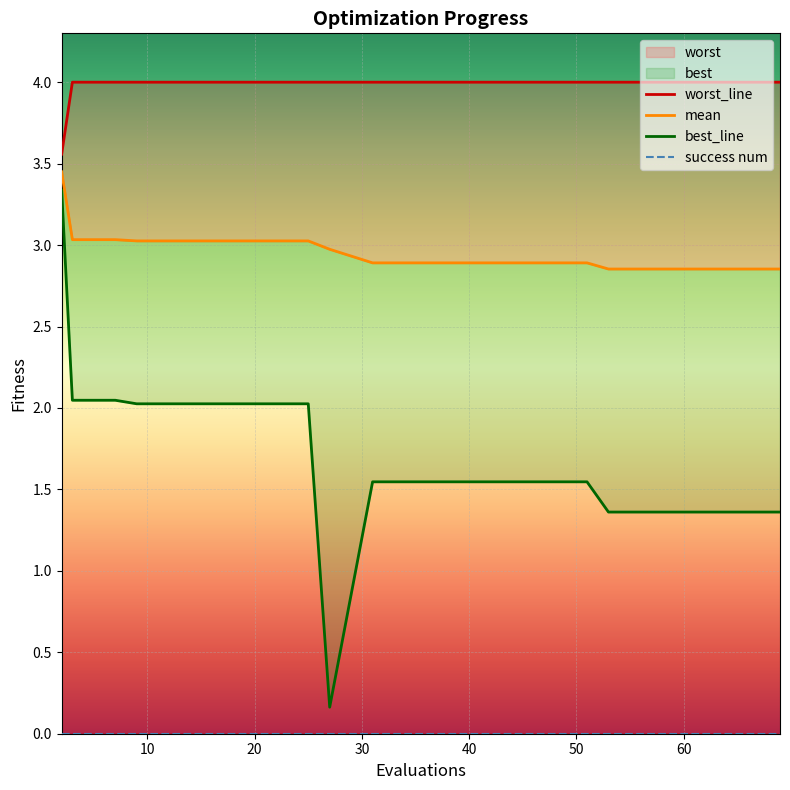

Reading left to right, what are all the values shown in this chart?

worst_line: 3.6	4.0	4.0	4.0	4.0	4.0	4.0	4.0	4.0	4.0	4.0	4.0	4.0	4.0	4.0	4.0	4.0	4.0	4.0	4.0
mean: 3.4	3.0	3.0	3.0	3.0	3.0	3.0	3.0	3.0	2.9	2.9	2.9	2.9	2.9	2.9	2.9	2.9	2.9	2.9	2.9
best_line: 3.3	2.0	2.0	2.0	2.0	2.0	2.0	2.0	0.2	1.5	1.5	1.5	1.5	1.5	1.5	1.4	1.4	1.4	1.4	1.4
success num: 0.0	0.0	0.0	0.0	0.0	0.0	0.0	0.0	0.0	0.0	0.0	0.0	0.0	0.0	0.0	0.0	0.0	0.0	0.0	0.0